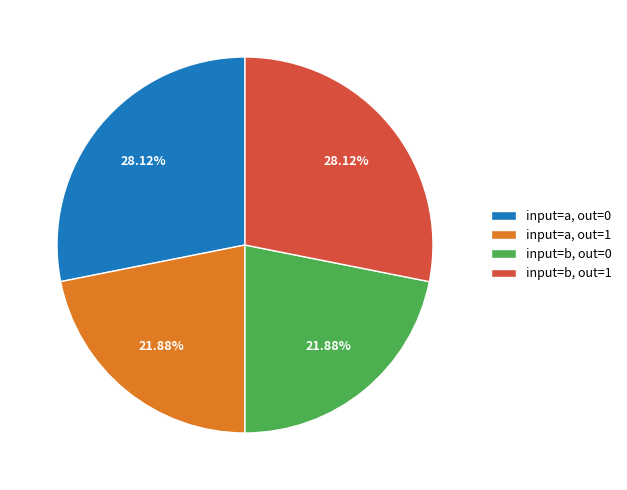

Is there a majority slice in this chart?

No